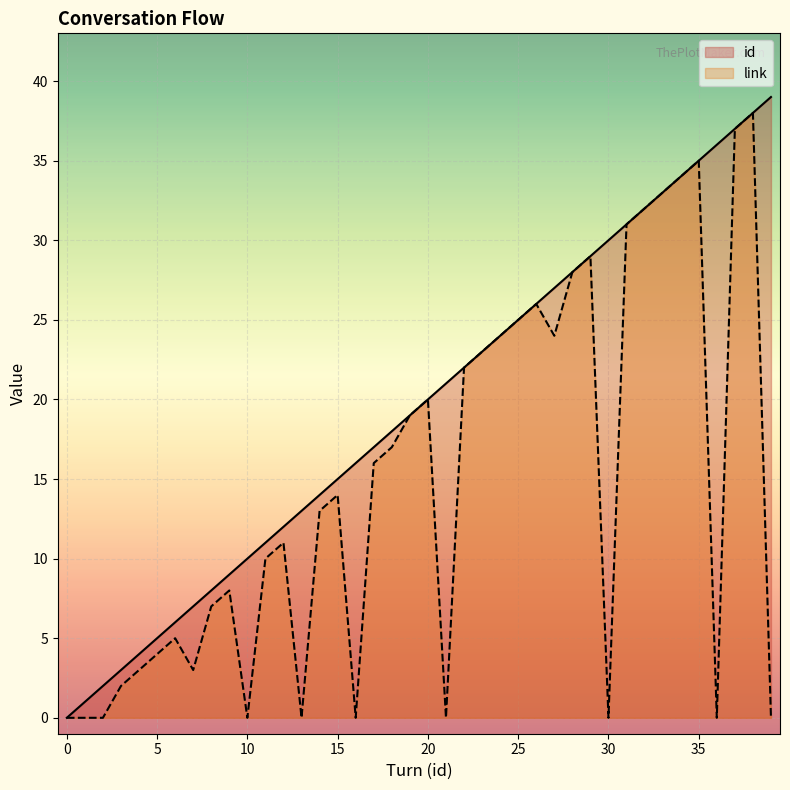

How many lines are shown in the chart?

2